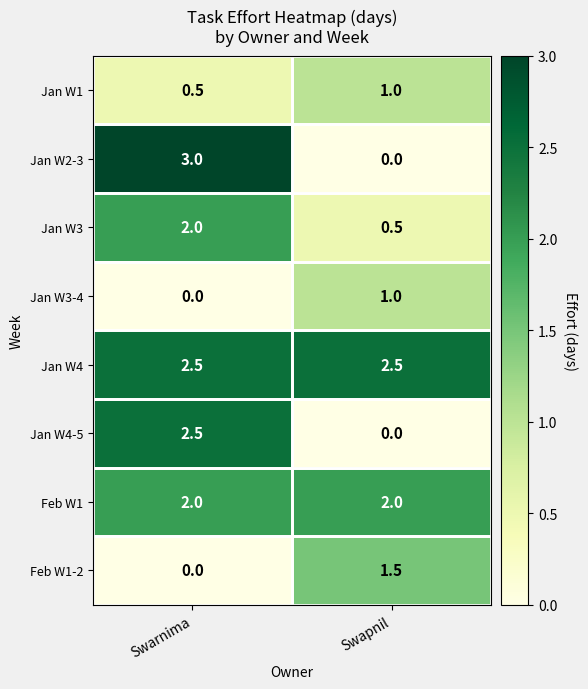

At which label does Jan W4-5 first exceed 2?

Swarnima